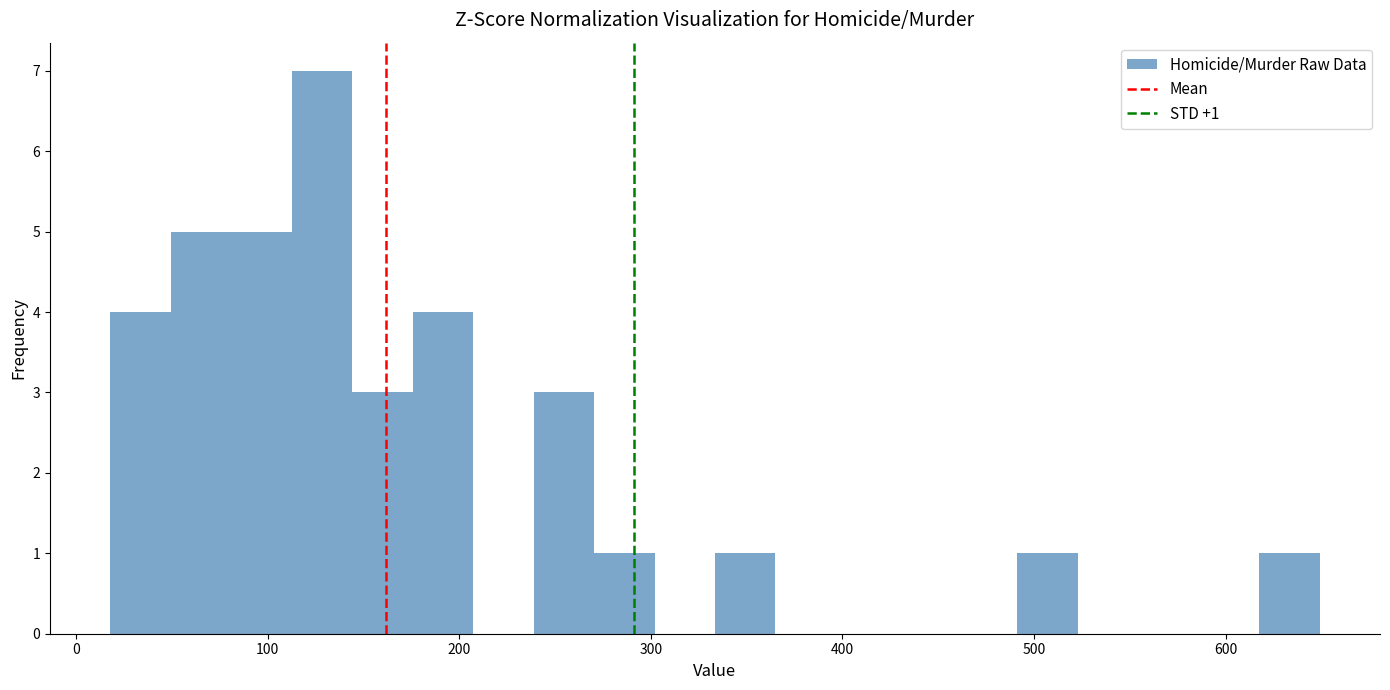

Around what value on the x-axis is the tallest bar? Give the approximate position of its centre, as read against the axis.

130